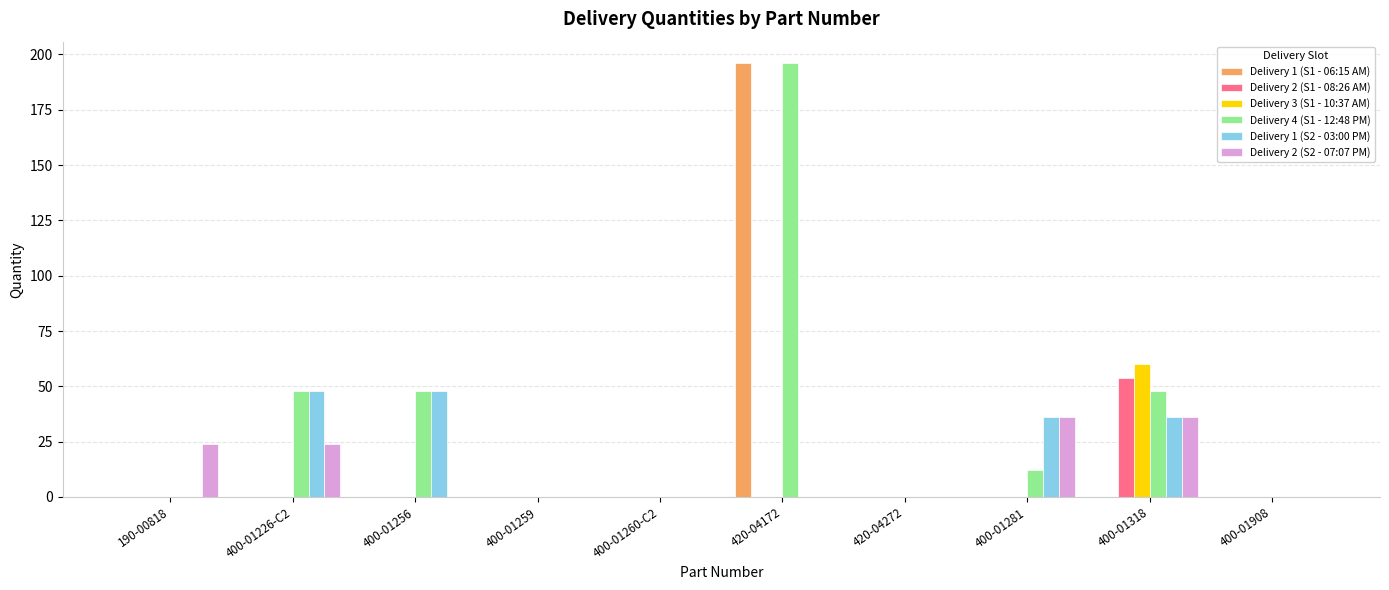

Are the bars grouped side by side (vs. stacked)?

Yes